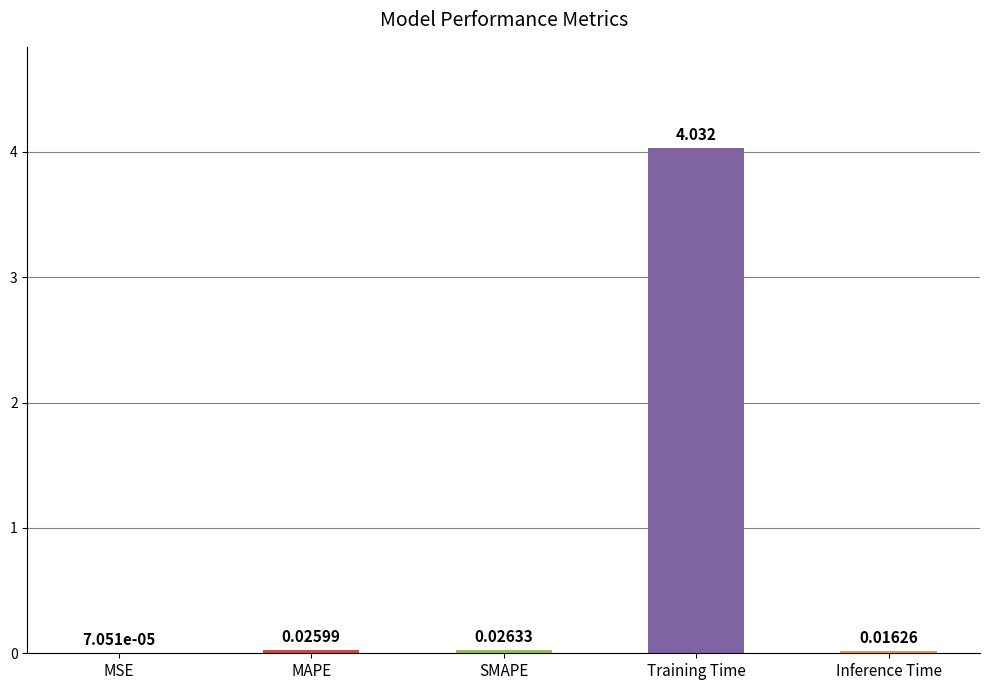

Which has a higher value, Training Time or MAPE?

Training Time